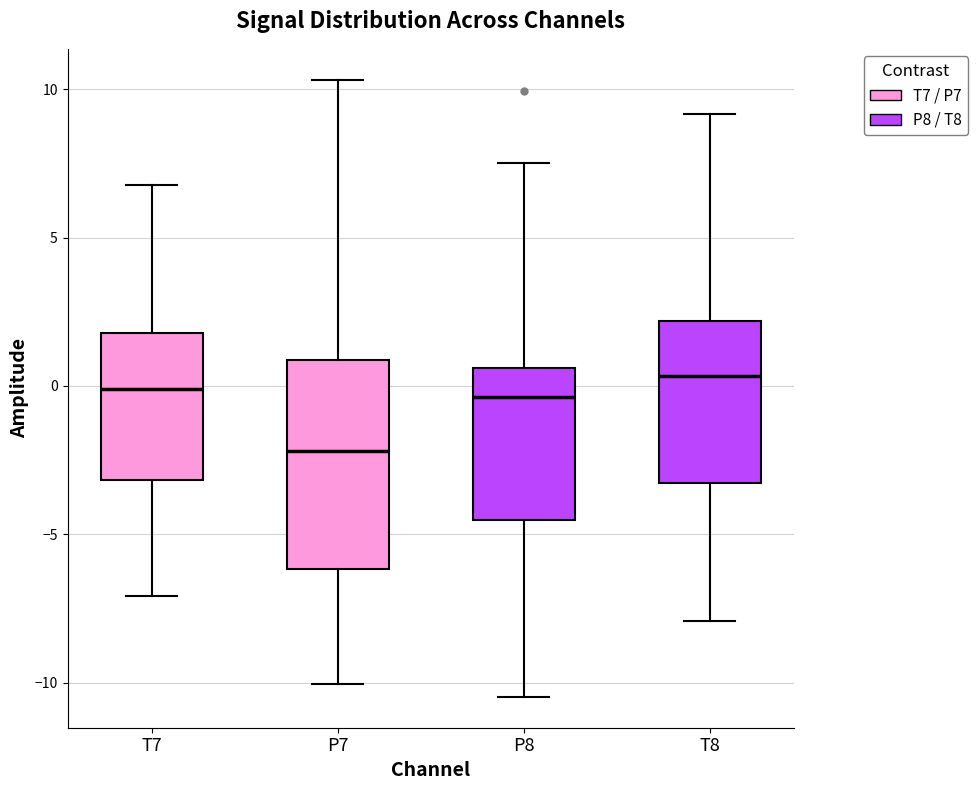

Where does the lower whisker of the box for T8 end on the y-axis? The values are not printed on the chart, so give them approximately, as read against the axis.

-8.0